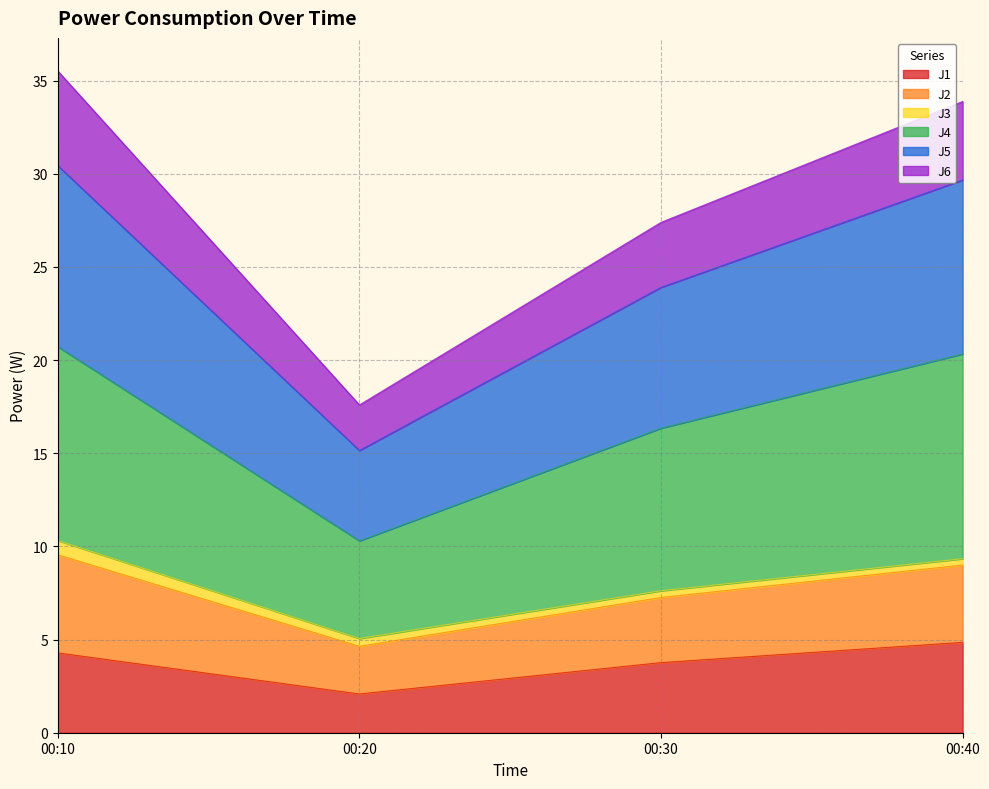

Does the chart display data point markers on the line(s)?

No